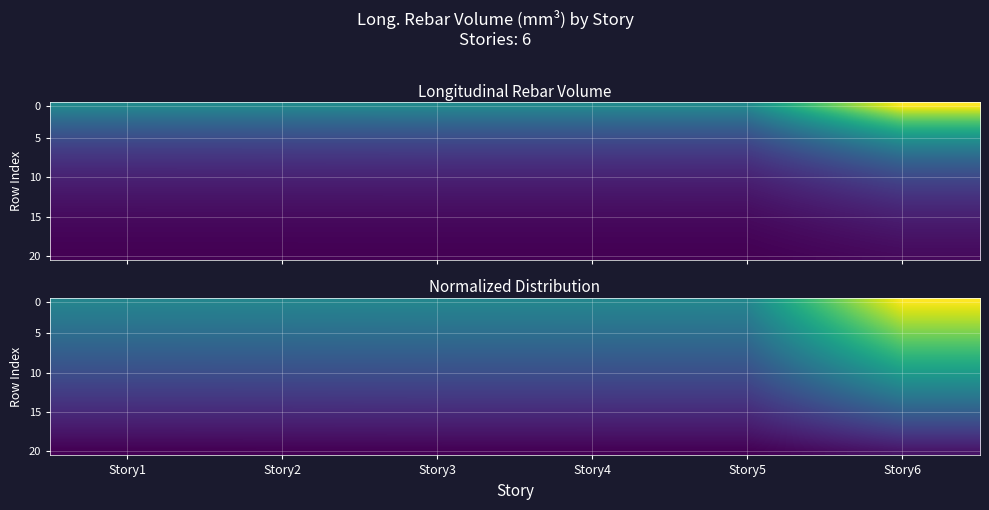

What is the total value across all series at Story5?

24233239985.2